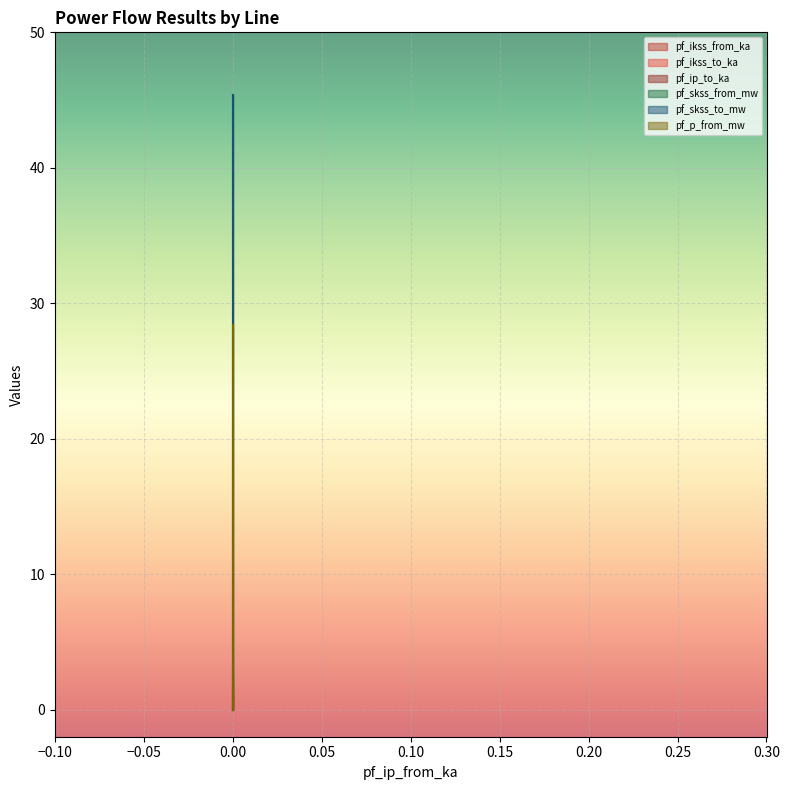

What is the sum of all pf_p_from_mw values?

28.4